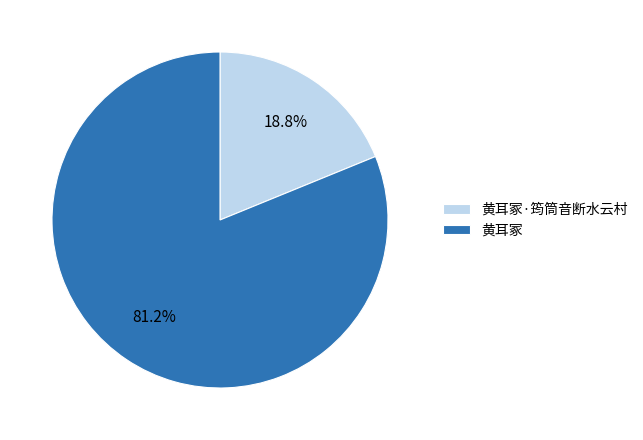

To the nearest percent, what percentage of the pie is 黄耳冢·筠筒音断水云村?

19%